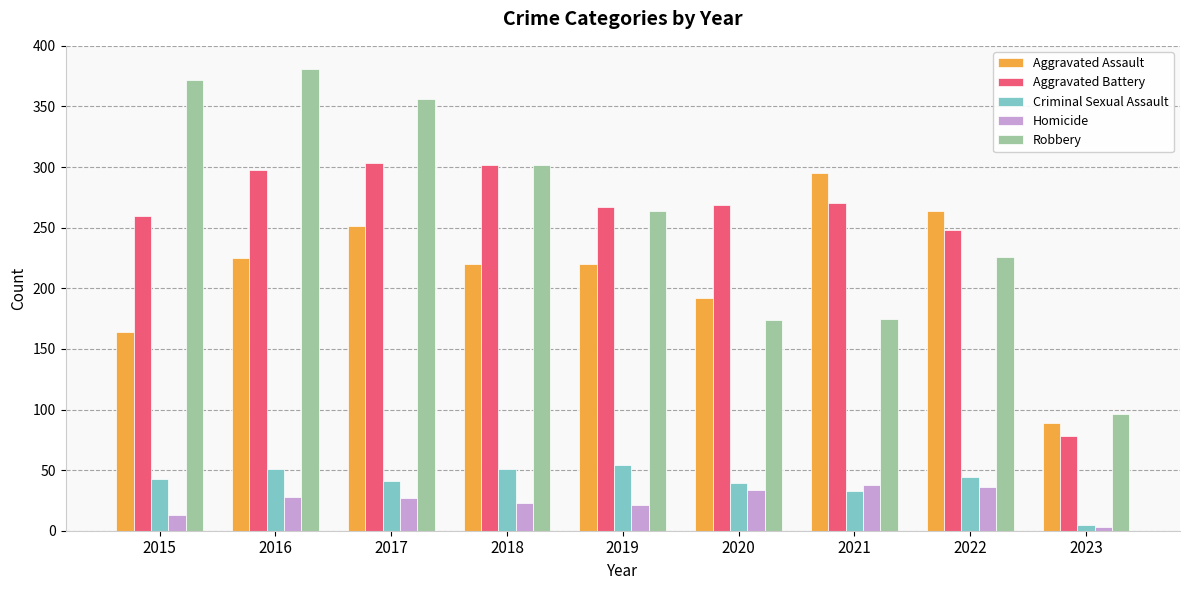

How many bars are there in total?

45